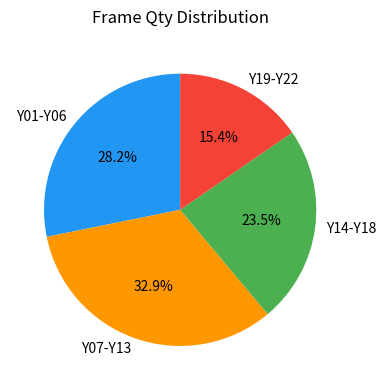

Count the number of slices in the pie.

4